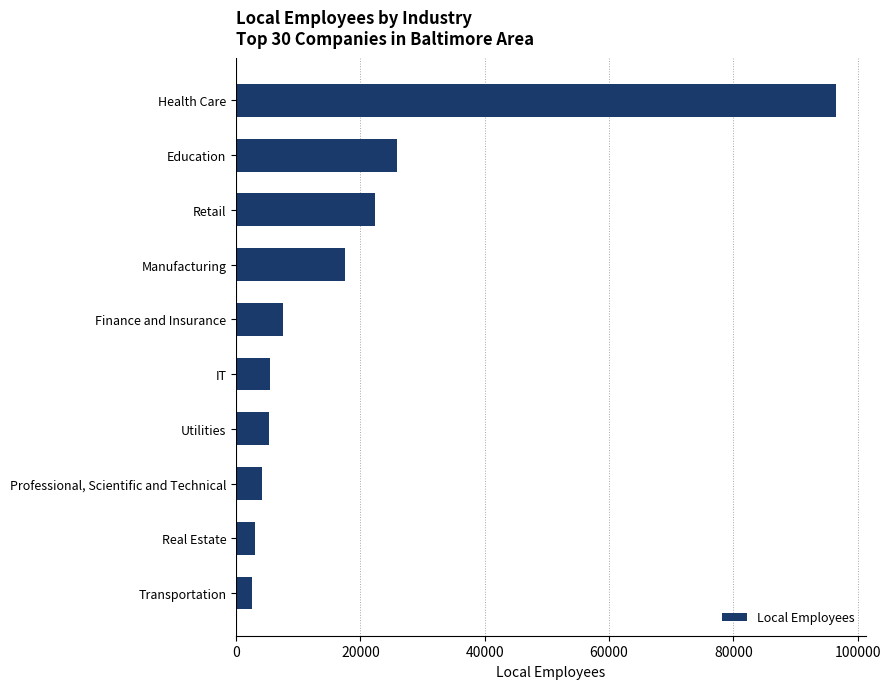

Rank the categories by value from highest to lowest.

Health Care, Education, Retail, Manufacturing, Finance and Insurance, IT, Utilities, Professional, Scientific and Technical, Real Estate, Transportation